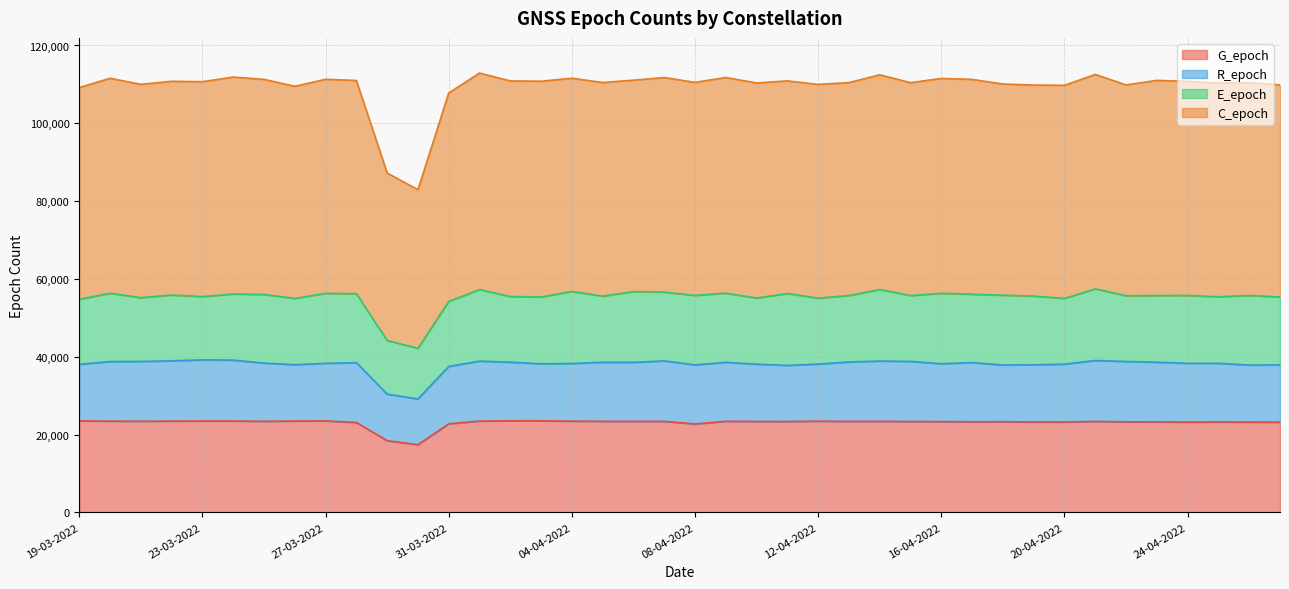

Which series has the widest spread of values?

C_epoch